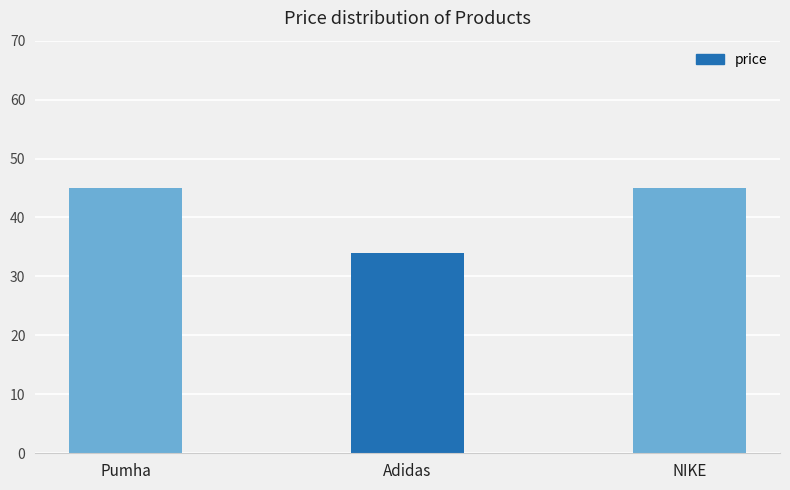

Are the bars grouped side by side (vs. stacked)?

No